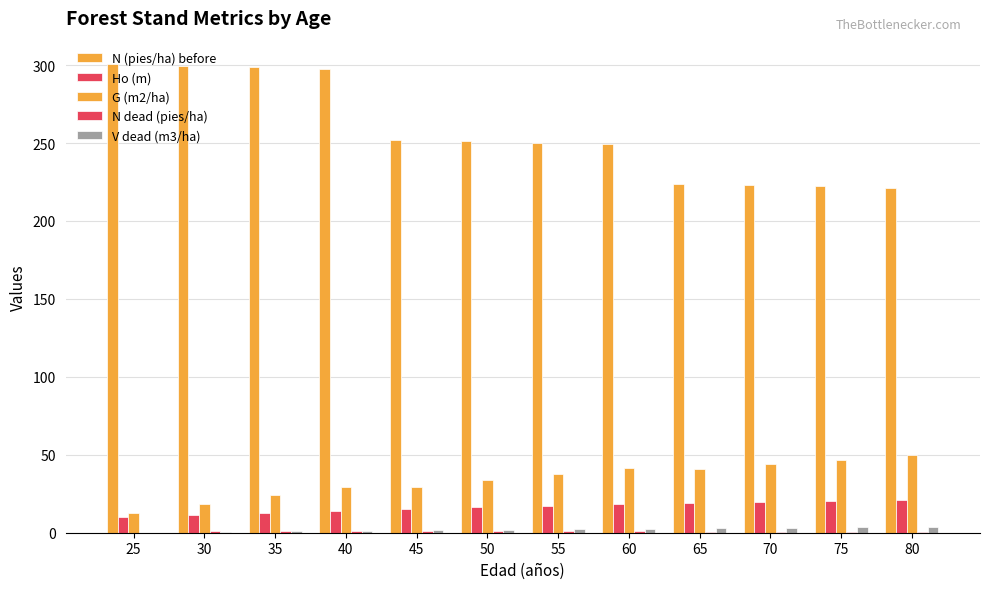

Rank the series by their maximum value, from highest to lowest.

N (pies/ha) before, G (m2/ha), Ho (m), V dead (m3/ha), N dead (pies/ha)